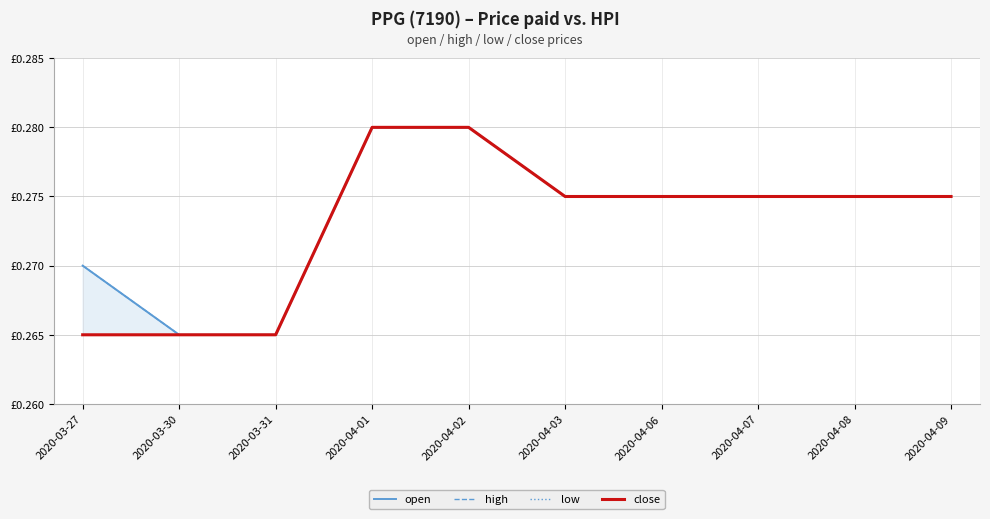

Between 2020-04-01 and 2020-04-06, which is larger?

2020-04-01